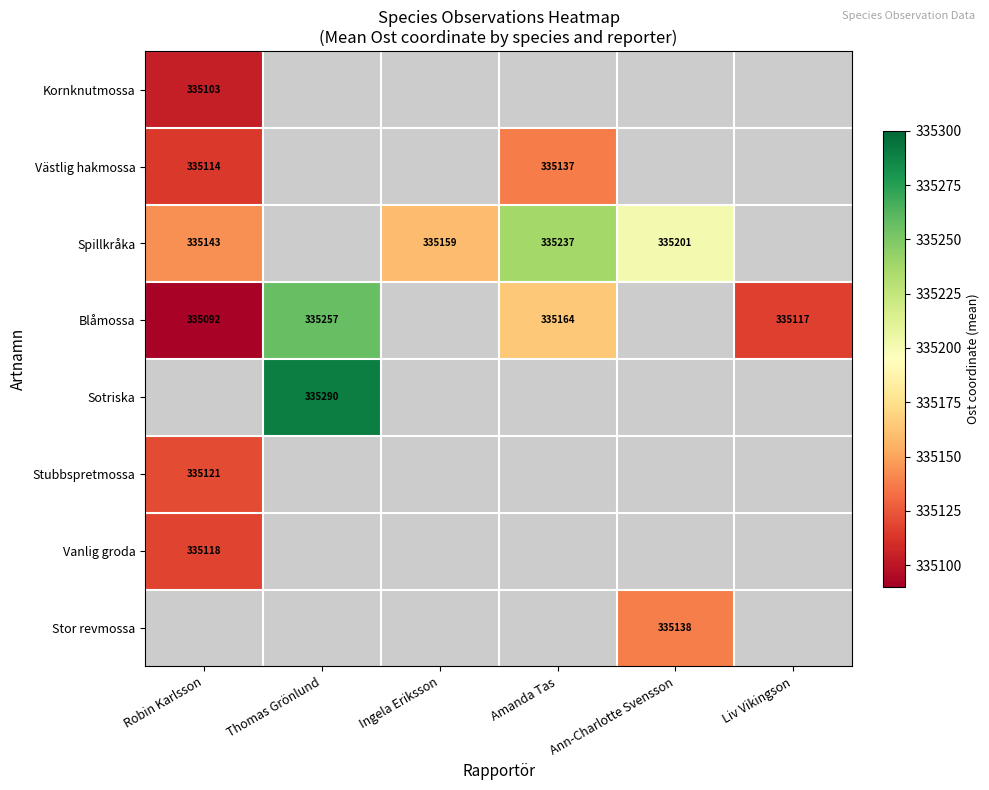

What is the difference between the Blåmossa values at Amanda Tas and Robin Karlsson?

72.0